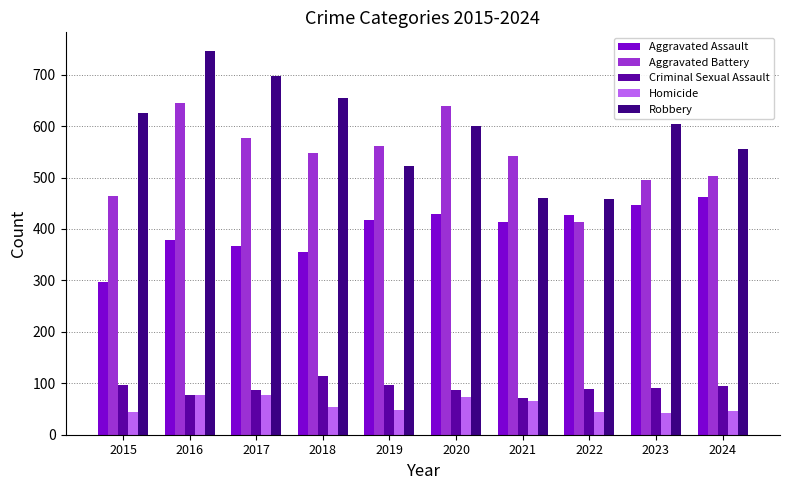

What is the sum of the Aggravated Battery values at 2021 and 2019?

1103